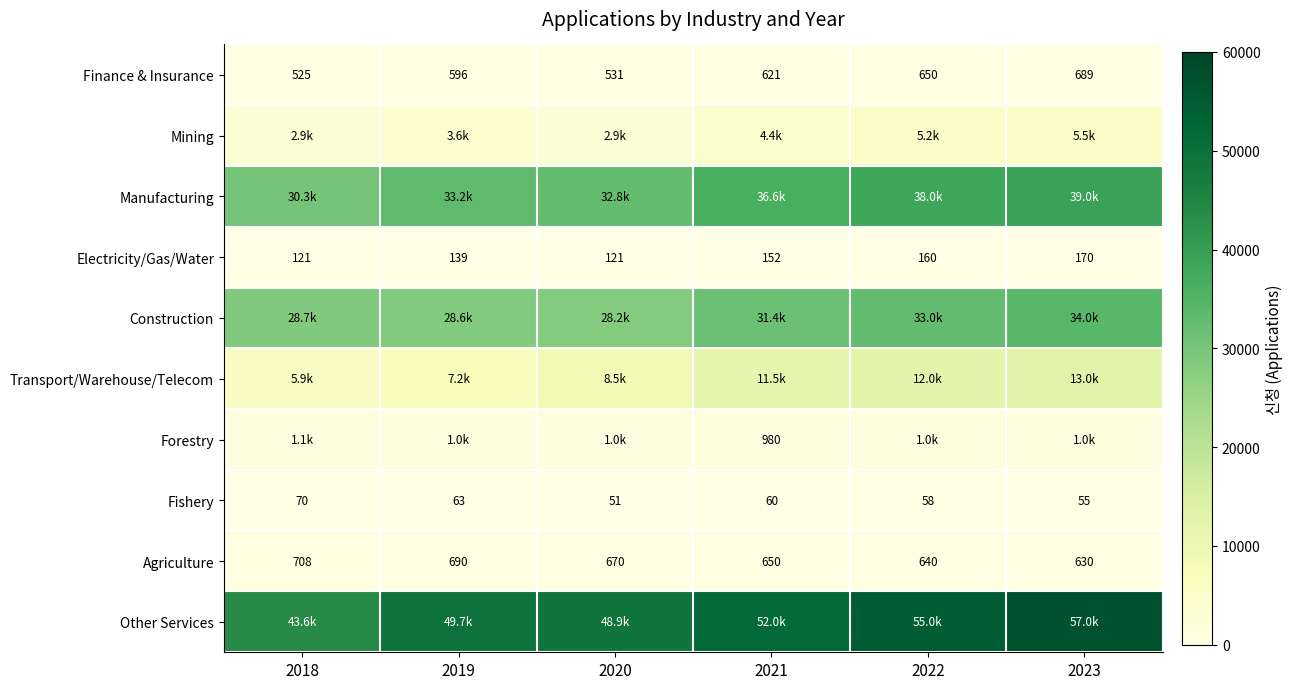

Read the Electricity/Gas/Water value at 2022, to the nearest 10.

160